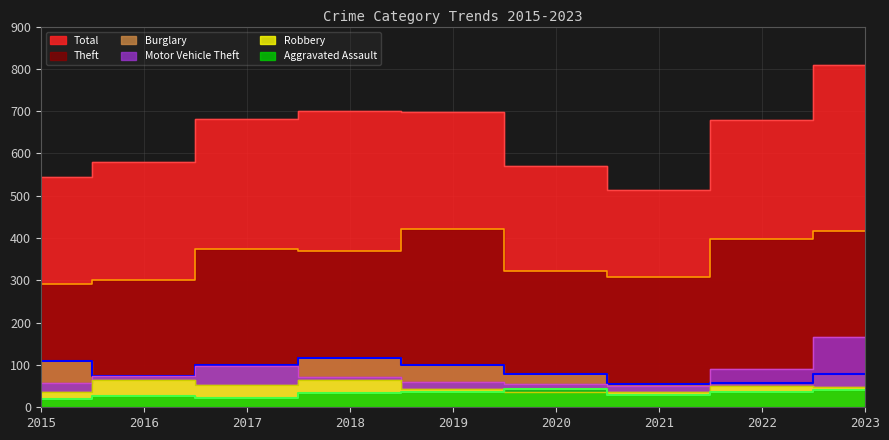

Rank the series at 2022 from lowest to highest value.

Aggravated Assault, Robbery, Burglary, Motor Vehicle Theft, Theft, Total